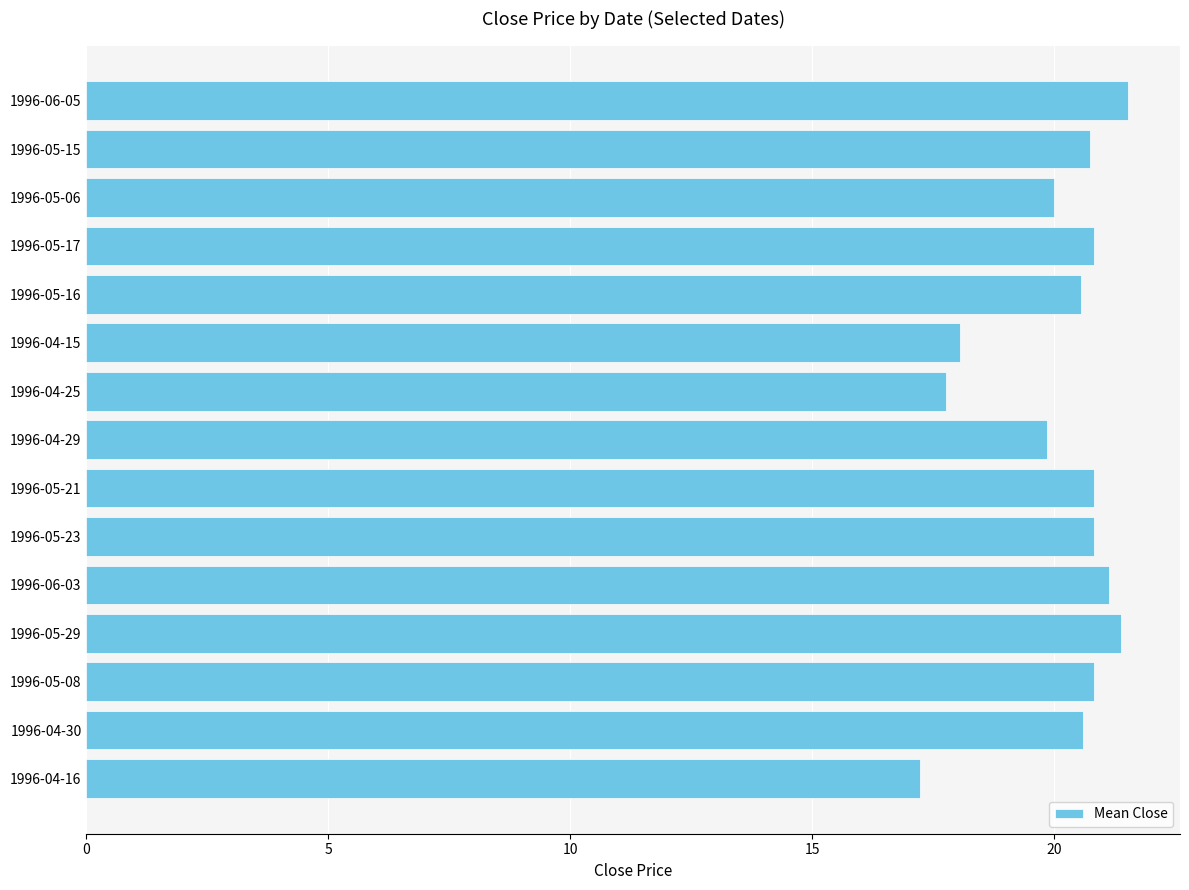

Reading top to bottom, transcribe all the data shown in this chart.

1996-06-05=21.5	1996-05-15=20.7	1996-05-06=20.0	1996-05-17=20.8	1996-05-16=20.6	1996-04-15=18.1	1996-04-25=17.8	1996-04-29=19.9	1996-05-21=20.8	1996-05-23=20.8	1996-06-03=21.1	1996-05-29=21.4	1996-05-08=20.8	1996-04-30=20.6	1996-04-16=17.2